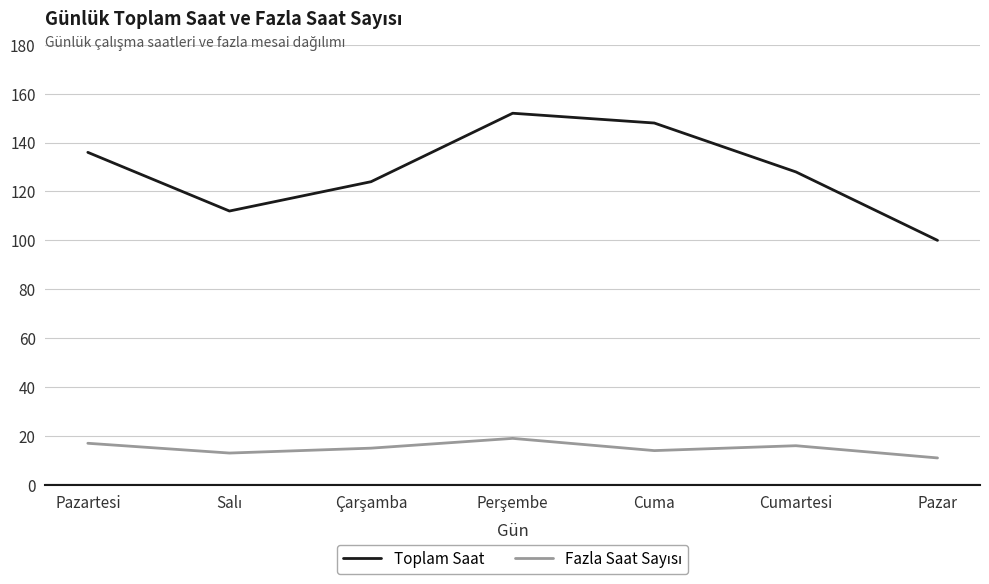

Is it true that Toplam Saat equals 137 at Pazar?

False